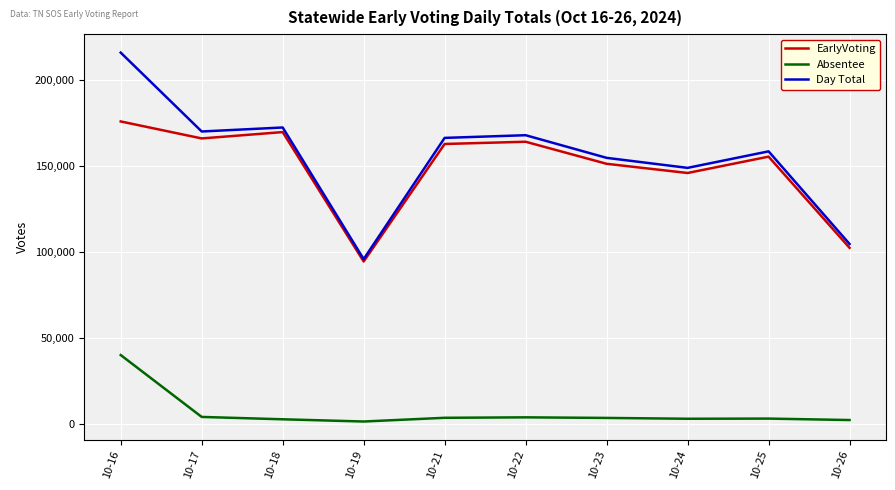

How many lines are shown in the chart?

3